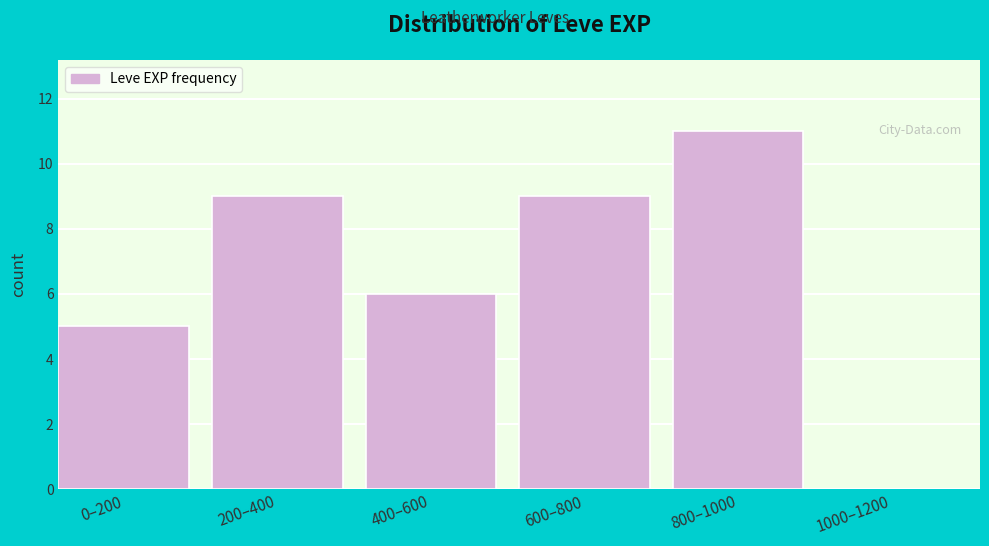

Reading left to right, transcribe all the data shown in this chart.

0–200=5	200–400=9	400–600=6	600–800=9	800–1000=11	1000–1200=0